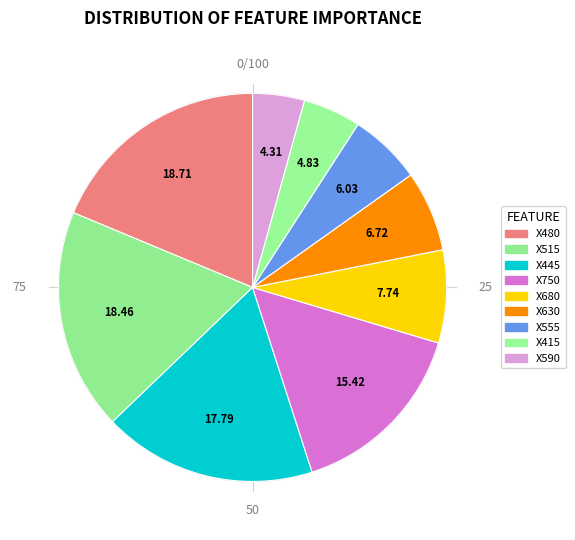

True or false: X445 accounts for 25% of the total.

False